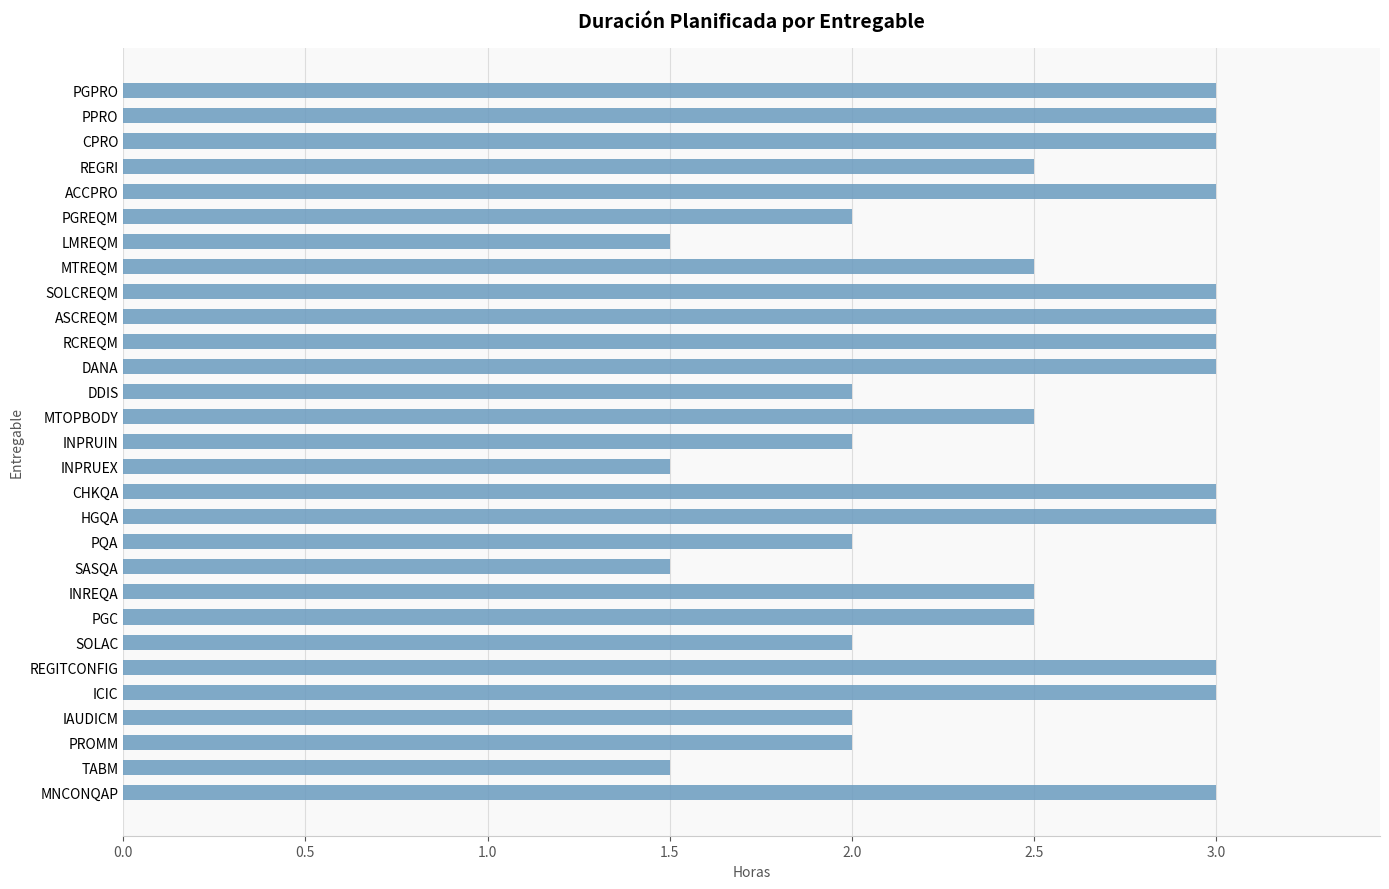

What is the difference between the maximum and minimum values?

1.5